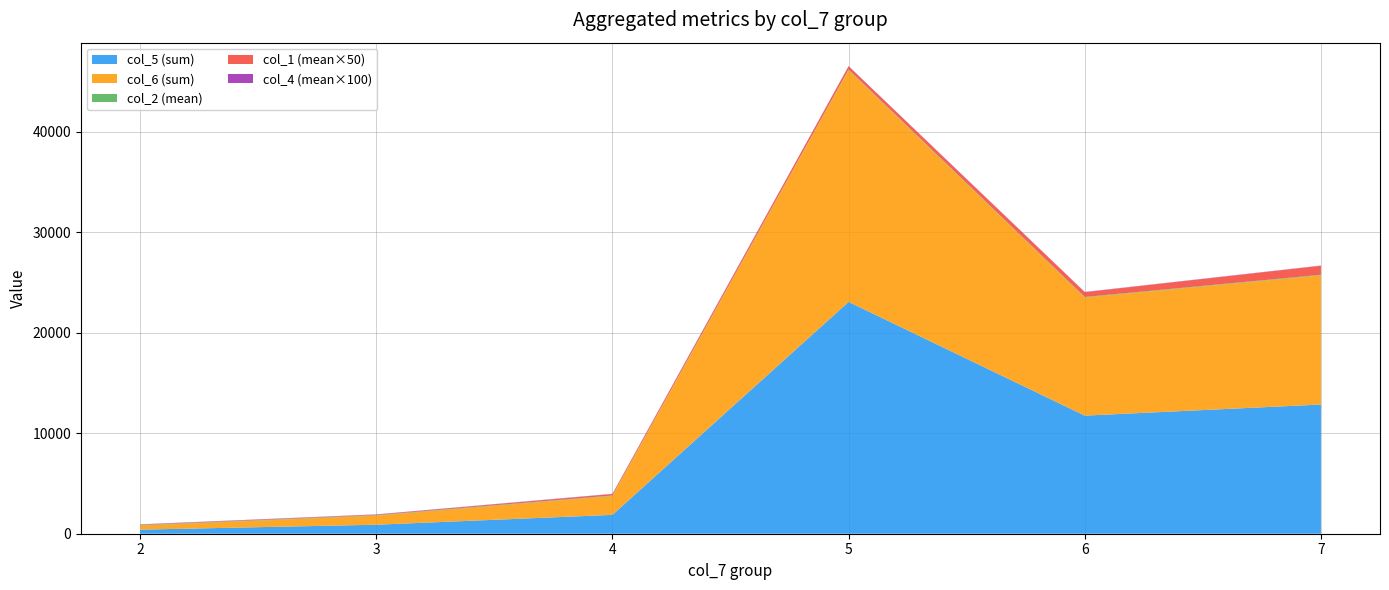

At which category is the sum across all series the highest?

5